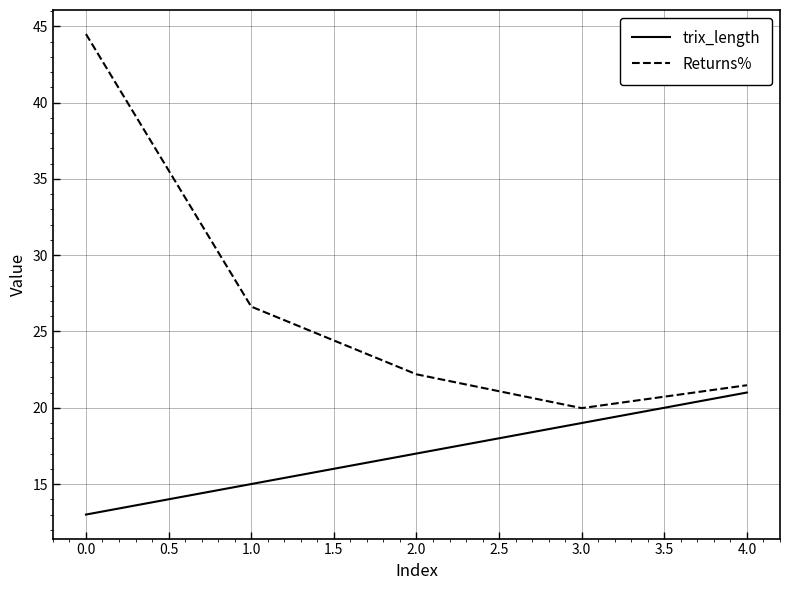

True or false: trix_length has a value of 15.0 at 1.0.

True